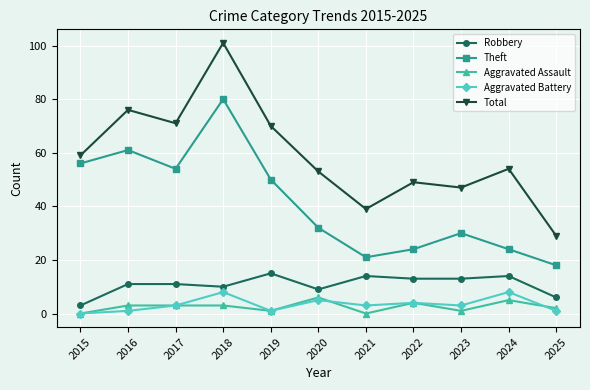

Which series has the largest range (max minus min)?

Total